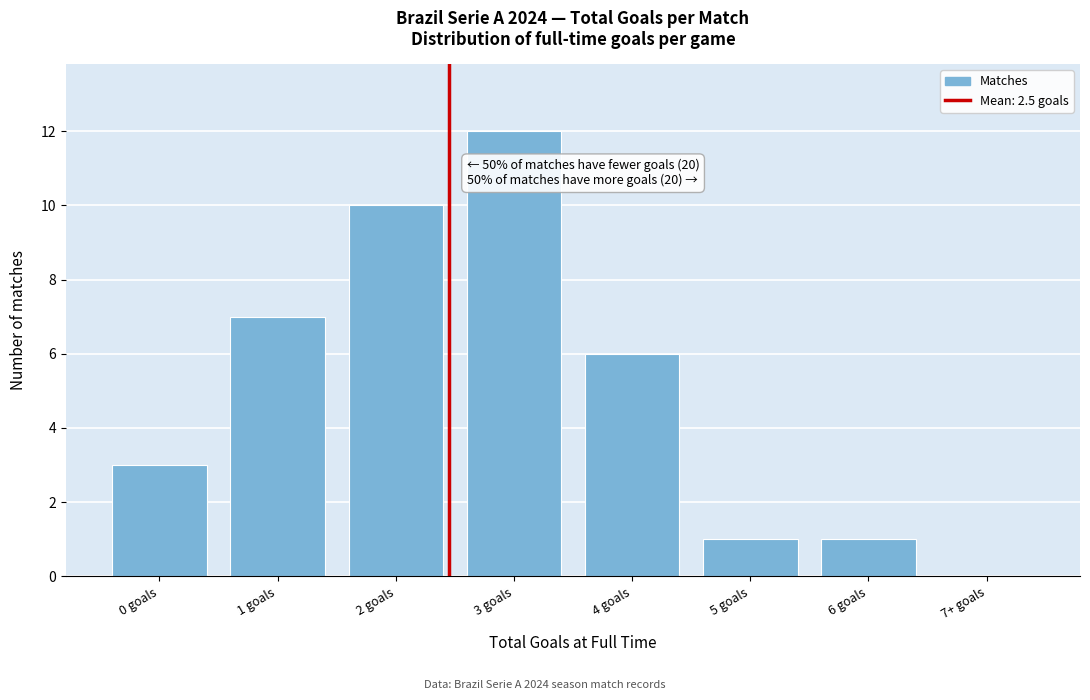

Reading left to right, extract all data points from this chart.

0 goals=3	1 goals=7	2 goals=10	3 goals=12	4 goals=6	5 goals=1	6 goals=1	7+ goals=0